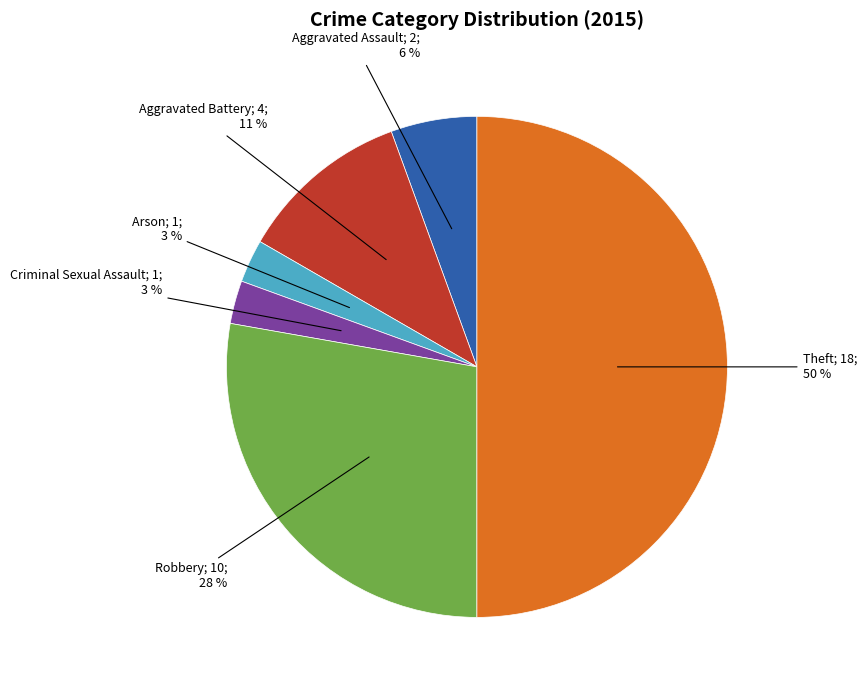

To the nearest percent, what is the average slice percentage?

17%